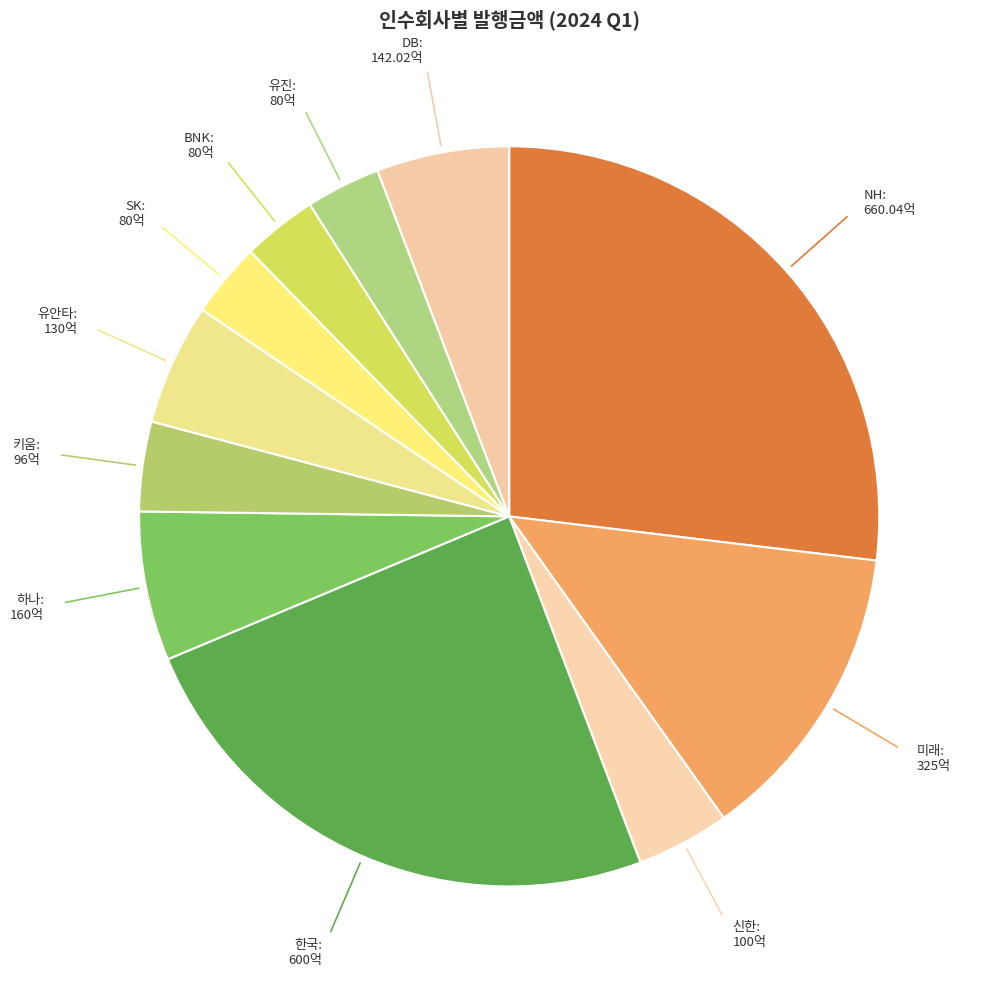

What is the smallest slice in the pie chart?

SK